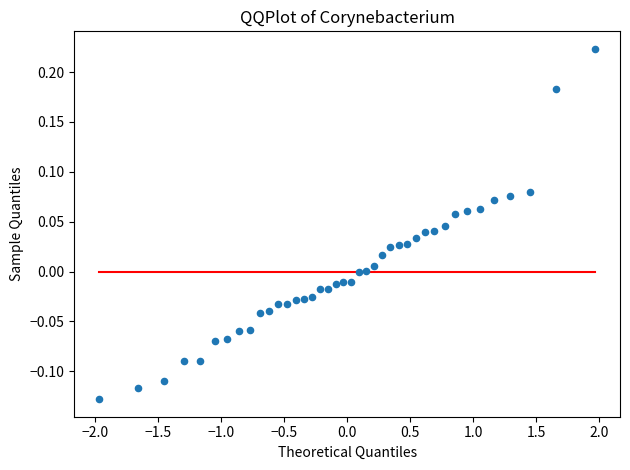

What is the range of X values (max minus min)?

3.9